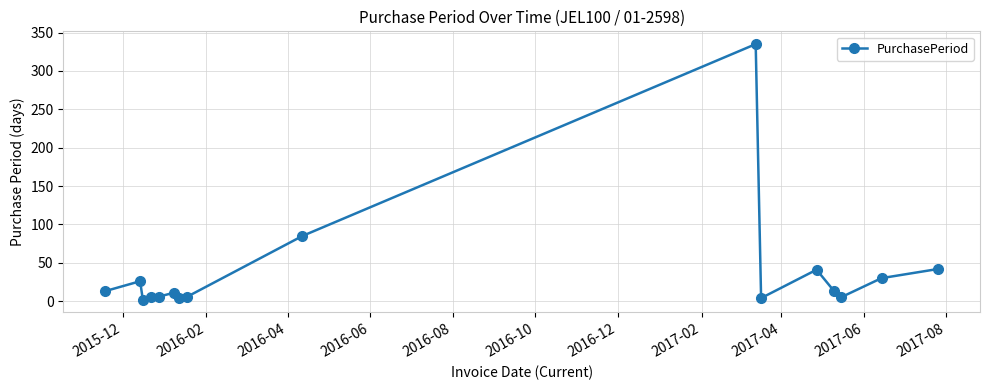

True or false: the data has more than 1 interior local peaks.

True